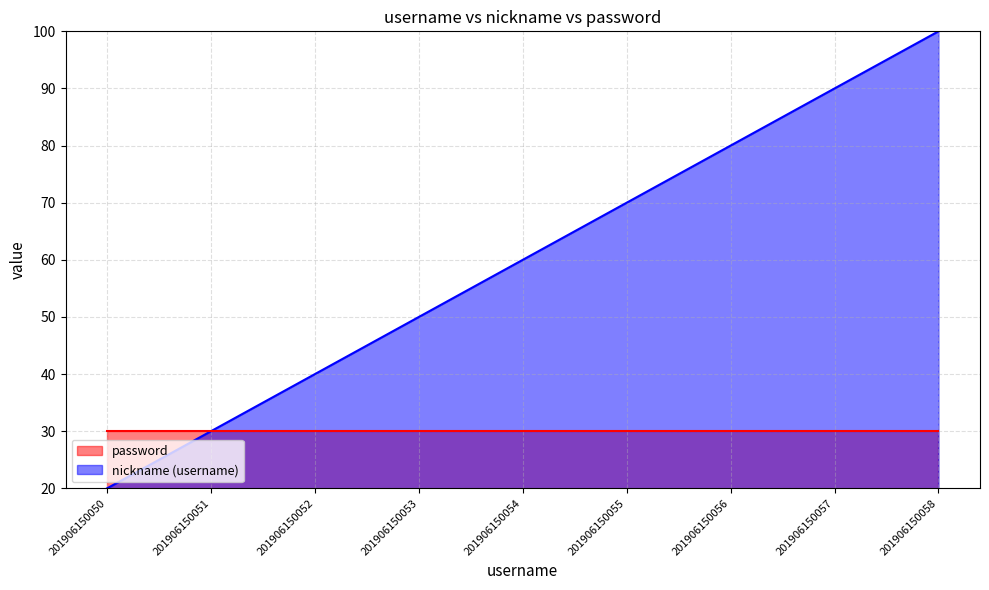

Rank the categories by value from lowest to highest.

201906150050, 201906150051, 201906150052, 201906150053, 201906150054, 201906150055, 201906150056, 201906150057, 201906150058